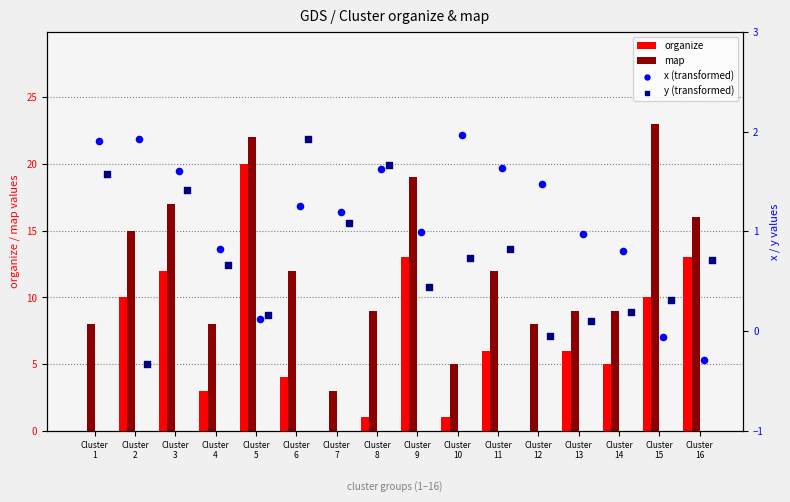

Which series has the widest spread of Y values?

organize